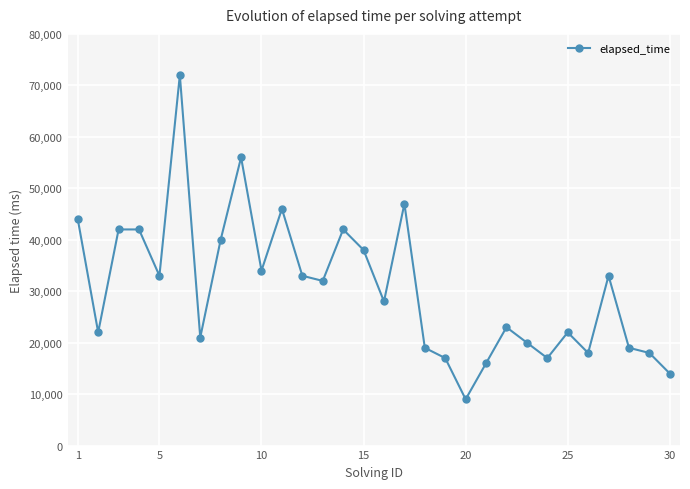

What is the maximum value shown in the chart?

72000